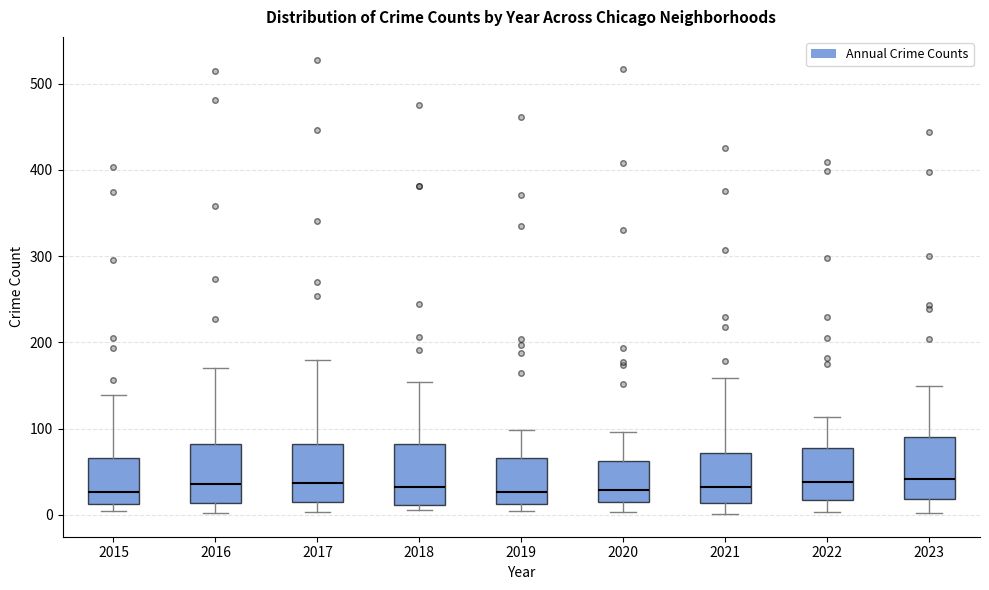

Where does the lower whisker of the box at x = 2017 end on the y-axis? The values are not printed on the chart, so give them approximately, as read against the axis.

0